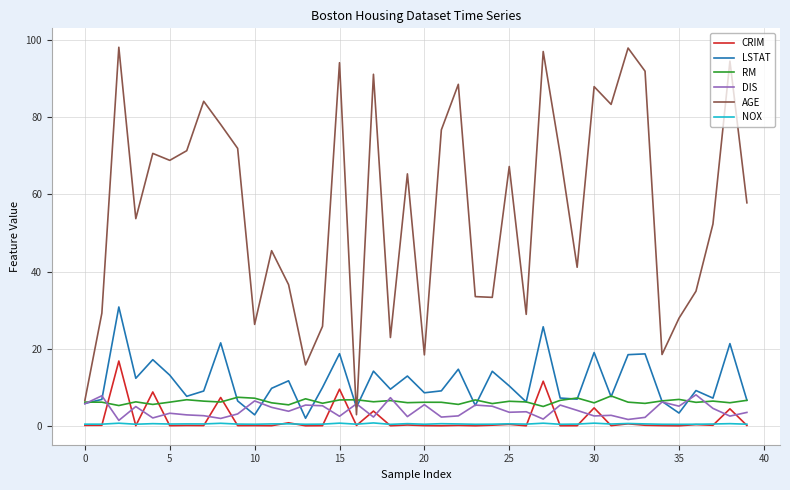

Which series has the largest total across all categories?

AGE